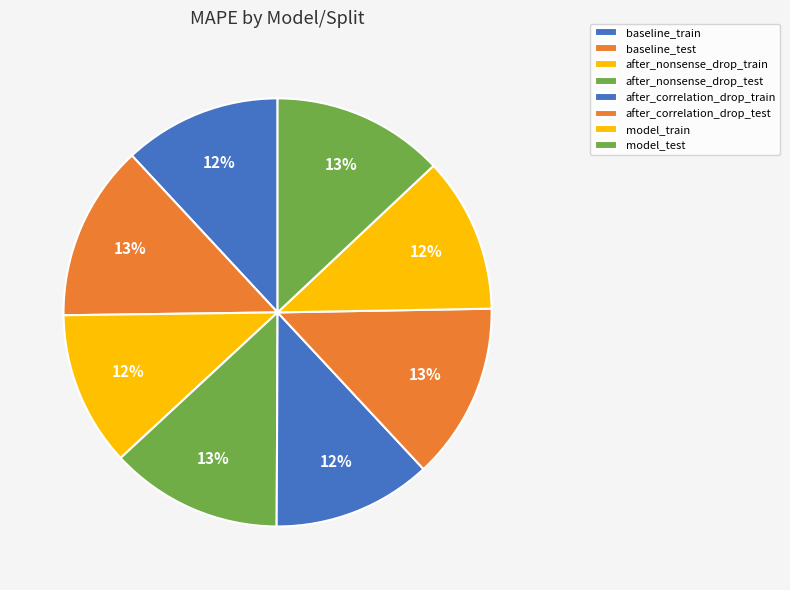

Does model_train account for over 50% of the chart?

No